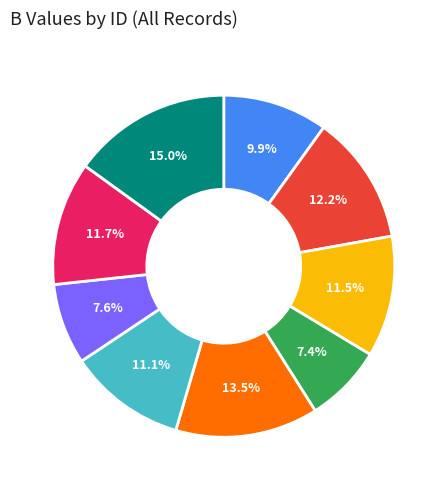

Does any single category account for the majority?

No